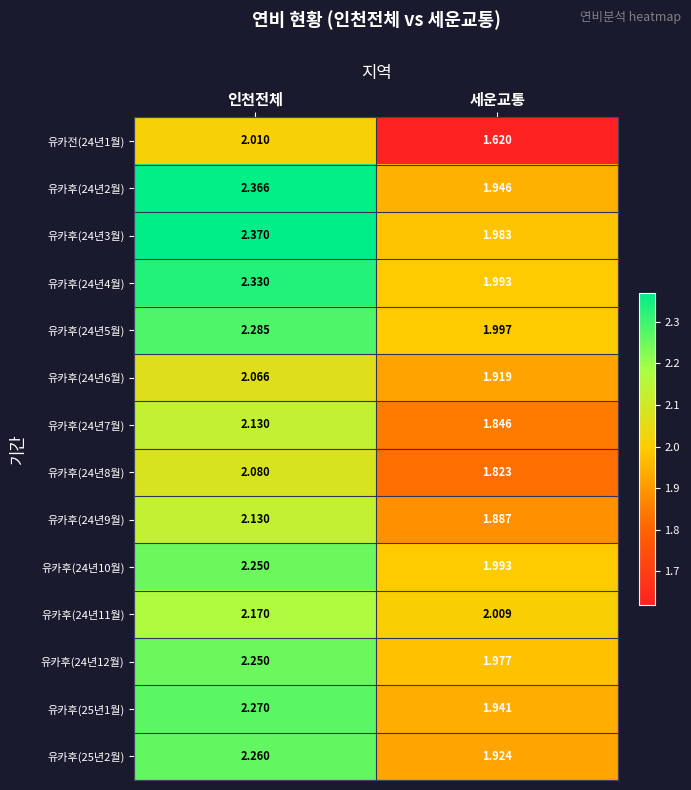

Is the value of 유카후(24년5월) at 인천전체 greater than the value of 유카후(24년2월) at 세운교통?

Yes